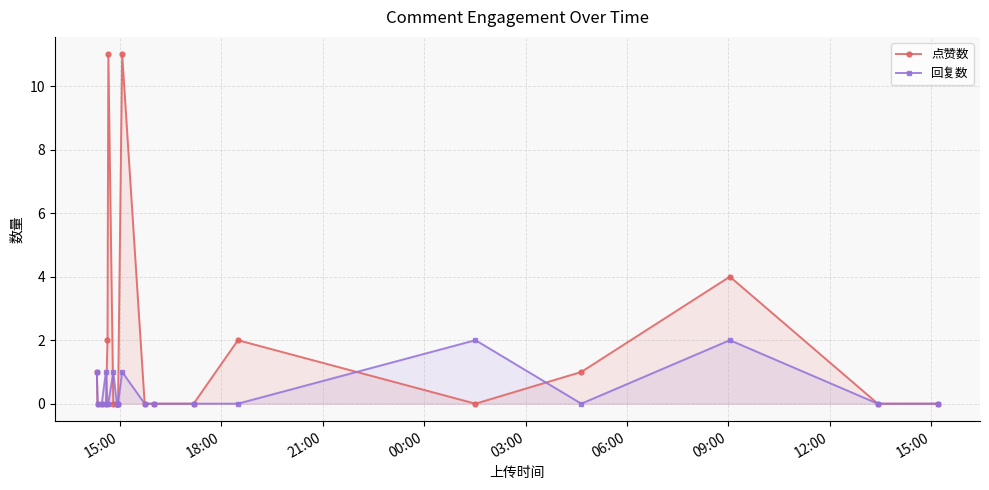

How many times do 回复数 and 点赞数 cross each other?

4